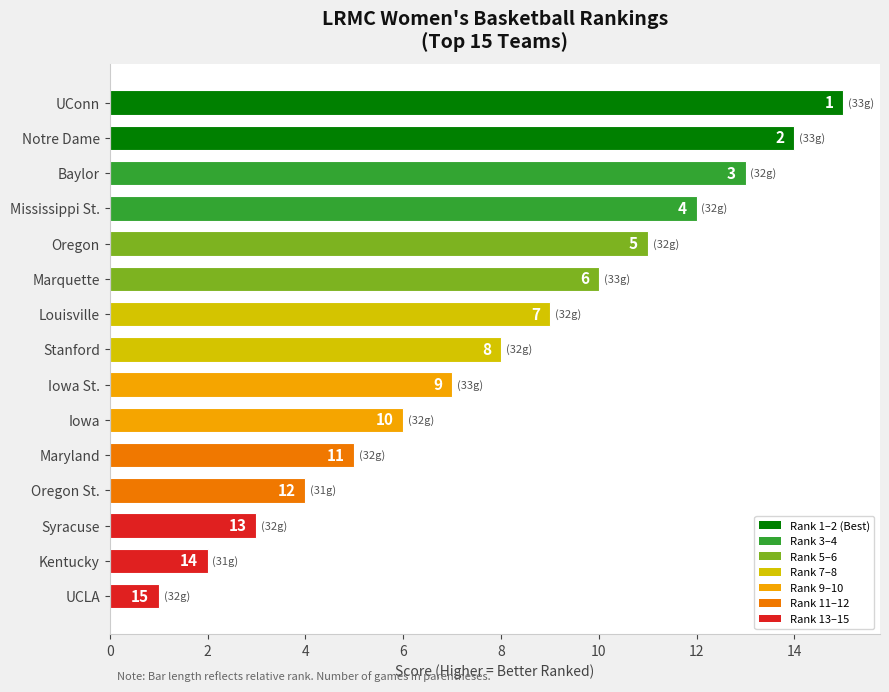

True or false: the data shows 2 at Kentucky.

True